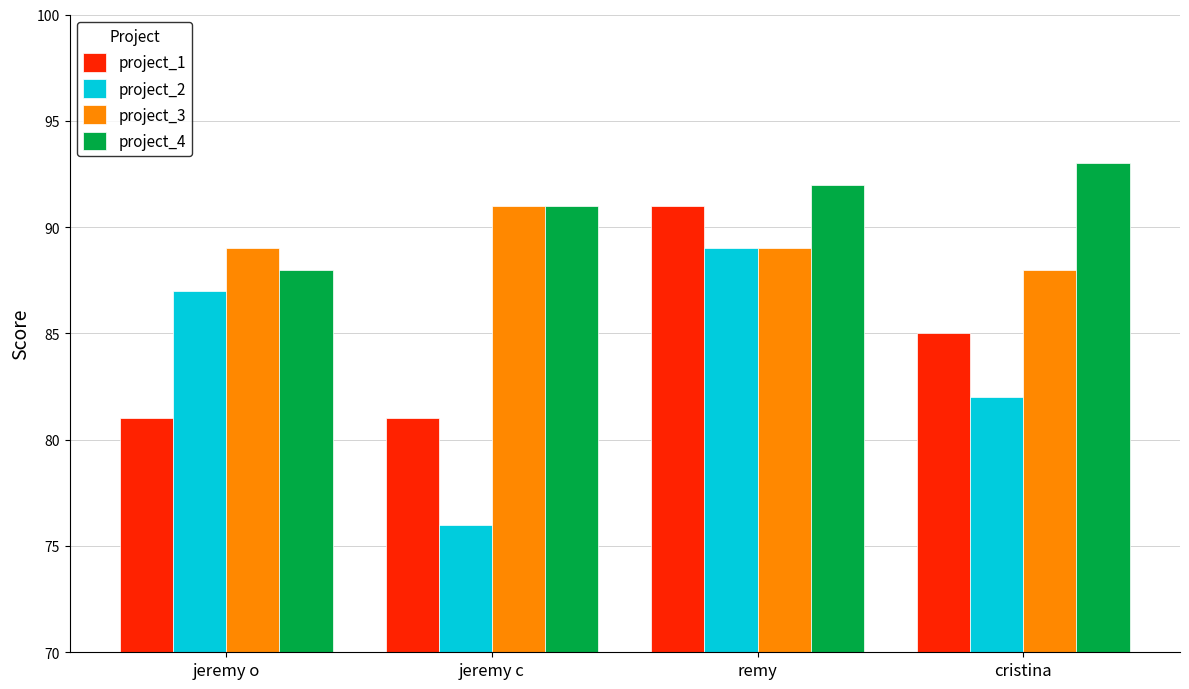

Which series changed the most between jeremy o and jeremy c?

project_2